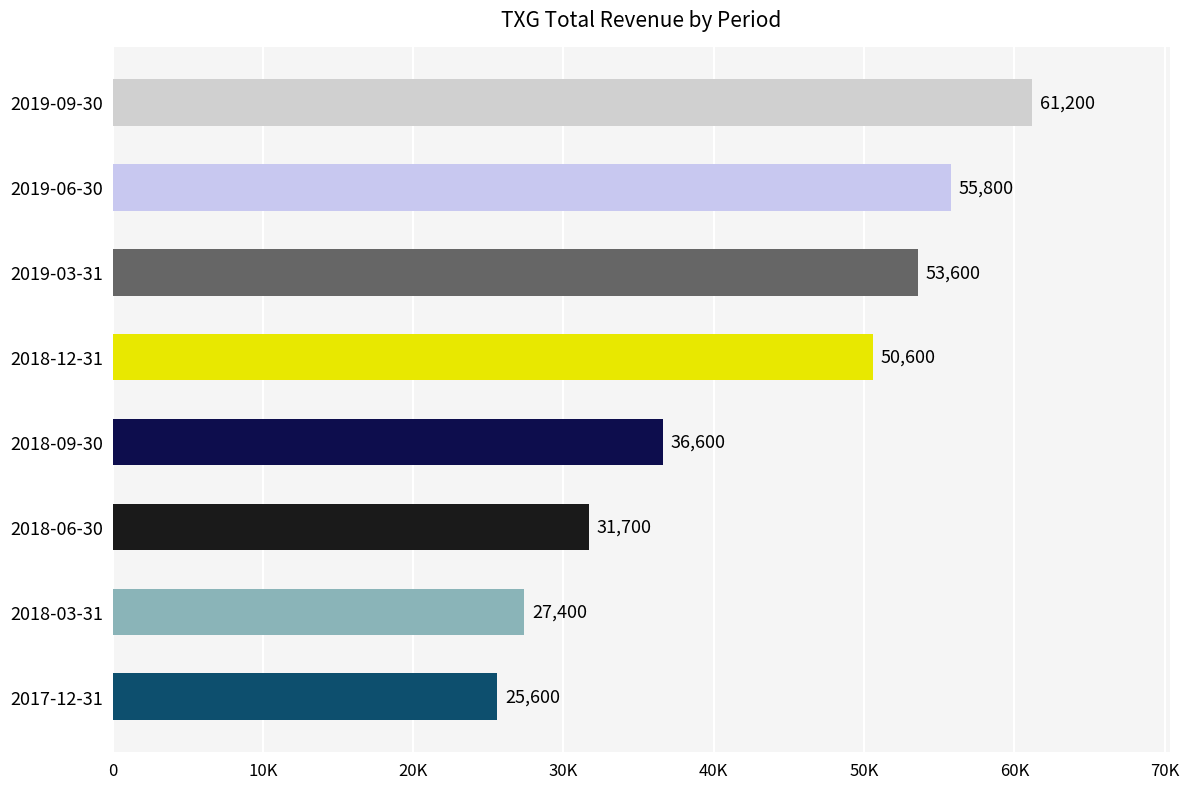

At which label is the value closest to 43400?

2018-09-30